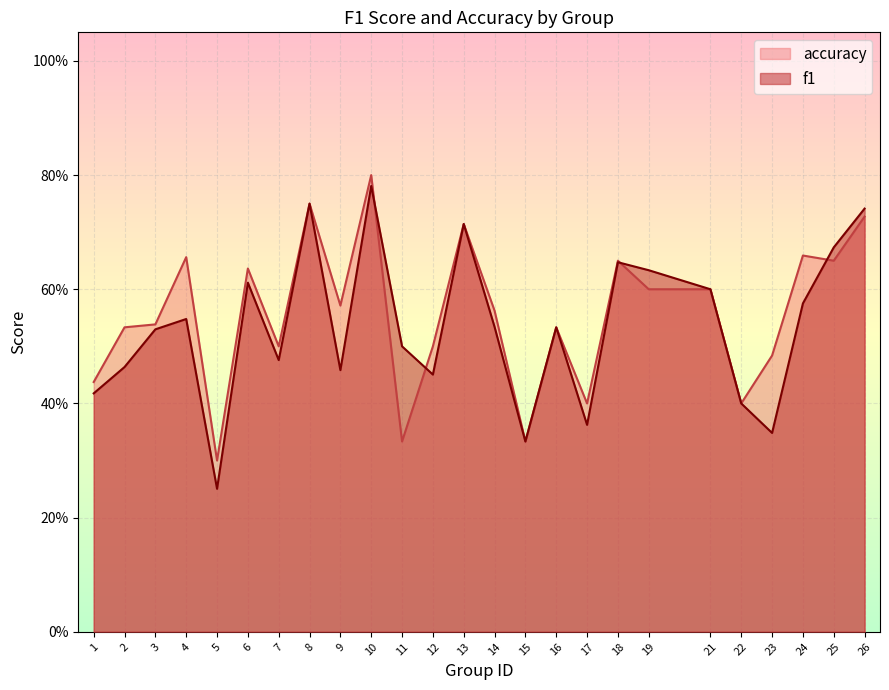

Does the chart display data point markers on the line(s)?

No